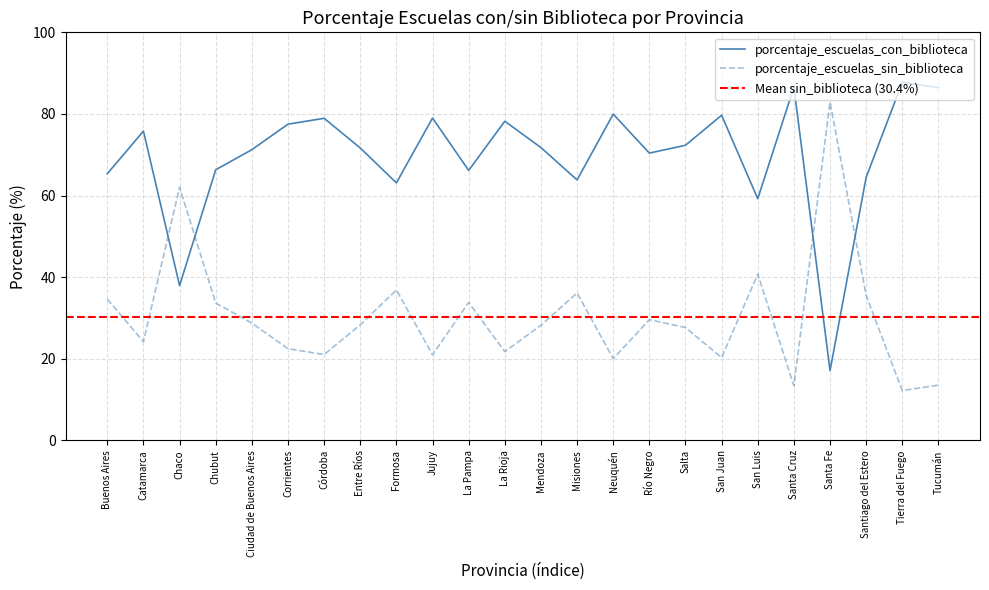

After their last crossing, which series has the higher values: porcentaje_escuelas_sin_biblioteca or porcentaje_escuelas_con_biblioteca?

porcentaje_escuelas_con_biblioteca